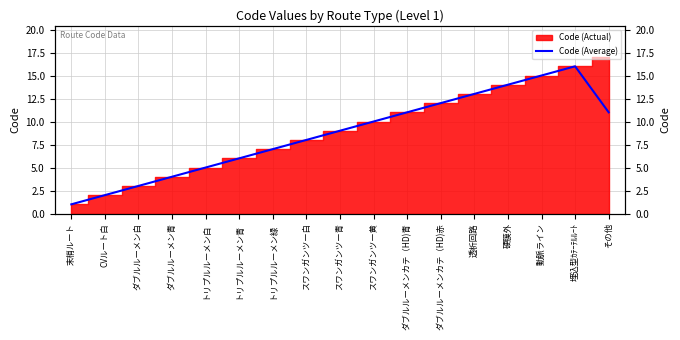

What position from the left is 末梢ルート?

1